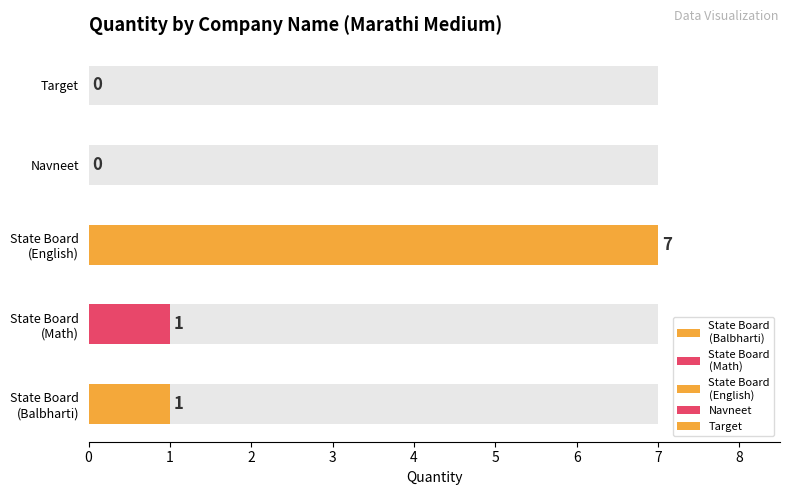

What is the difference between the second highest and minimum values?

1